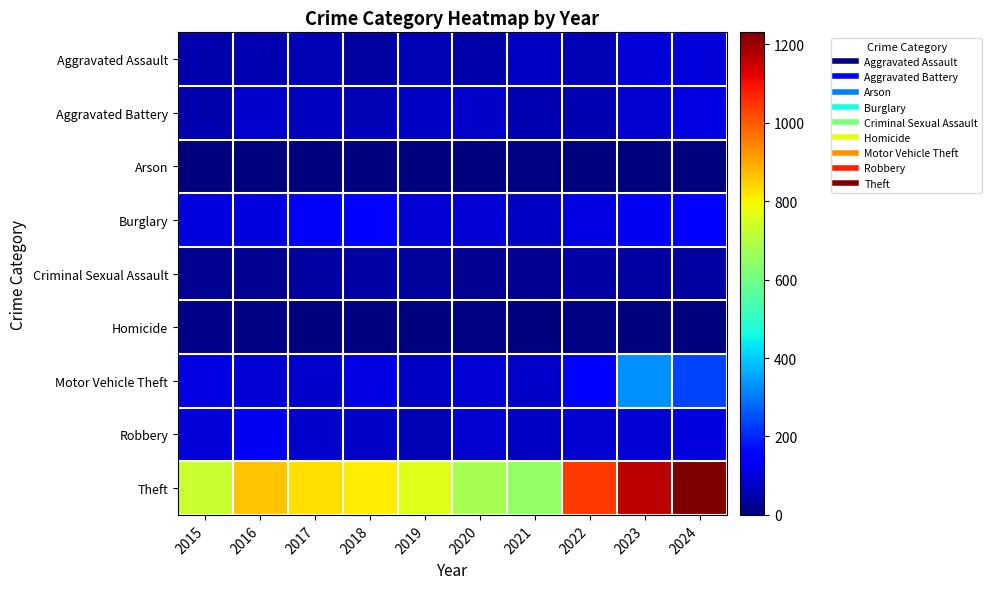

Between 2017 and 2022, which series saw the biggest shift?

Theft